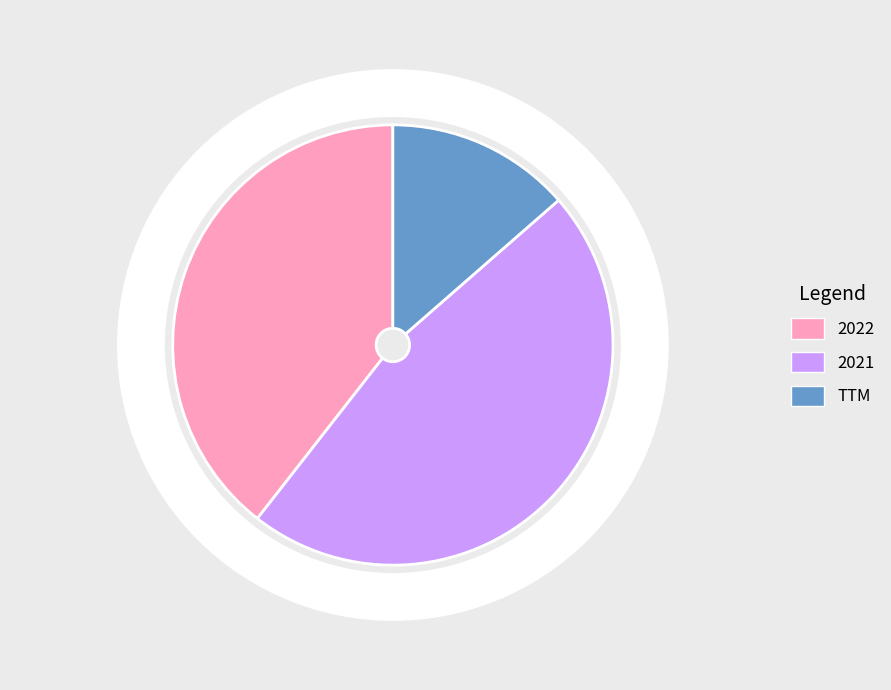

How many segments does this pie chart have?

3